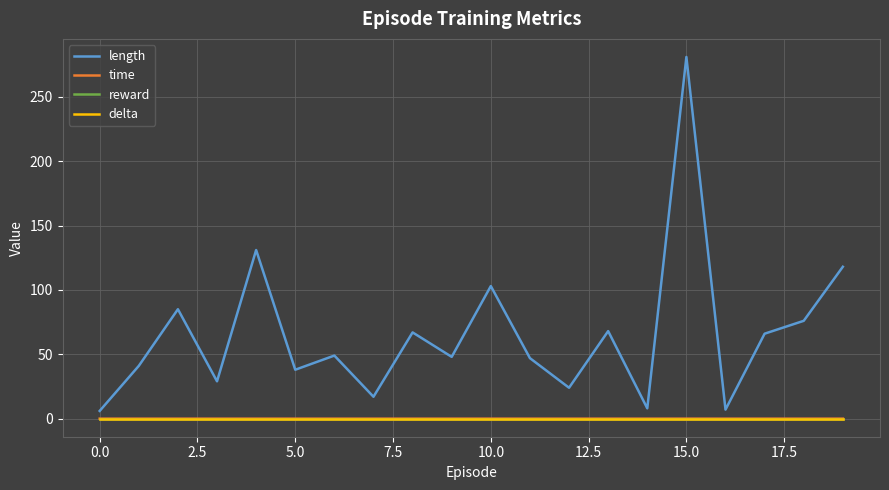

Is this an area chart (filled region under the line)?

No